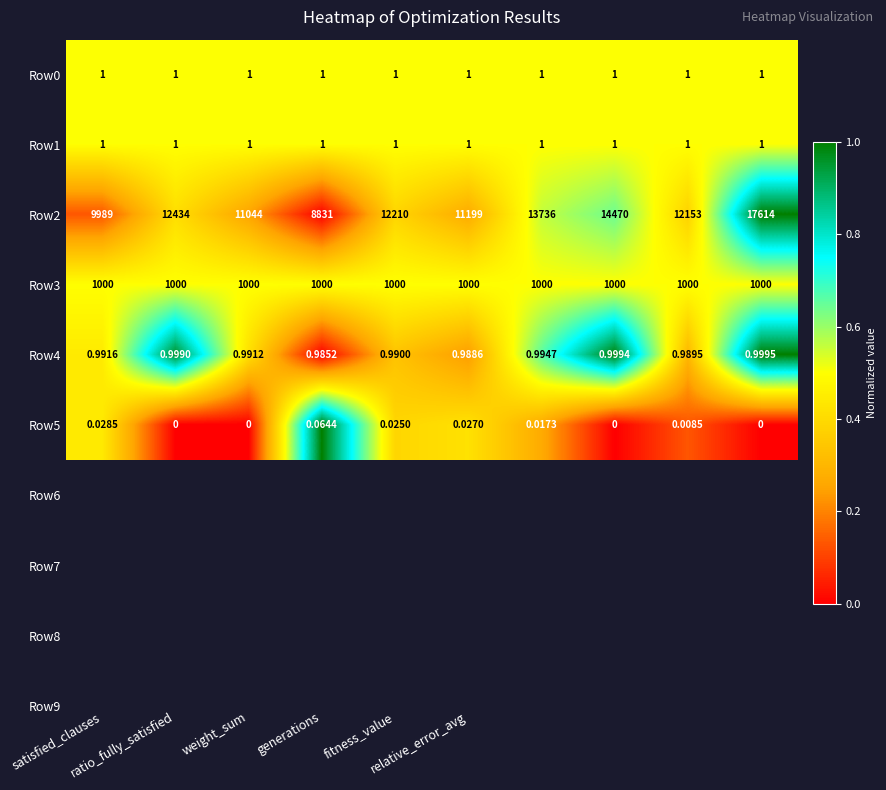

At which category is the sum across all series the highest?

9